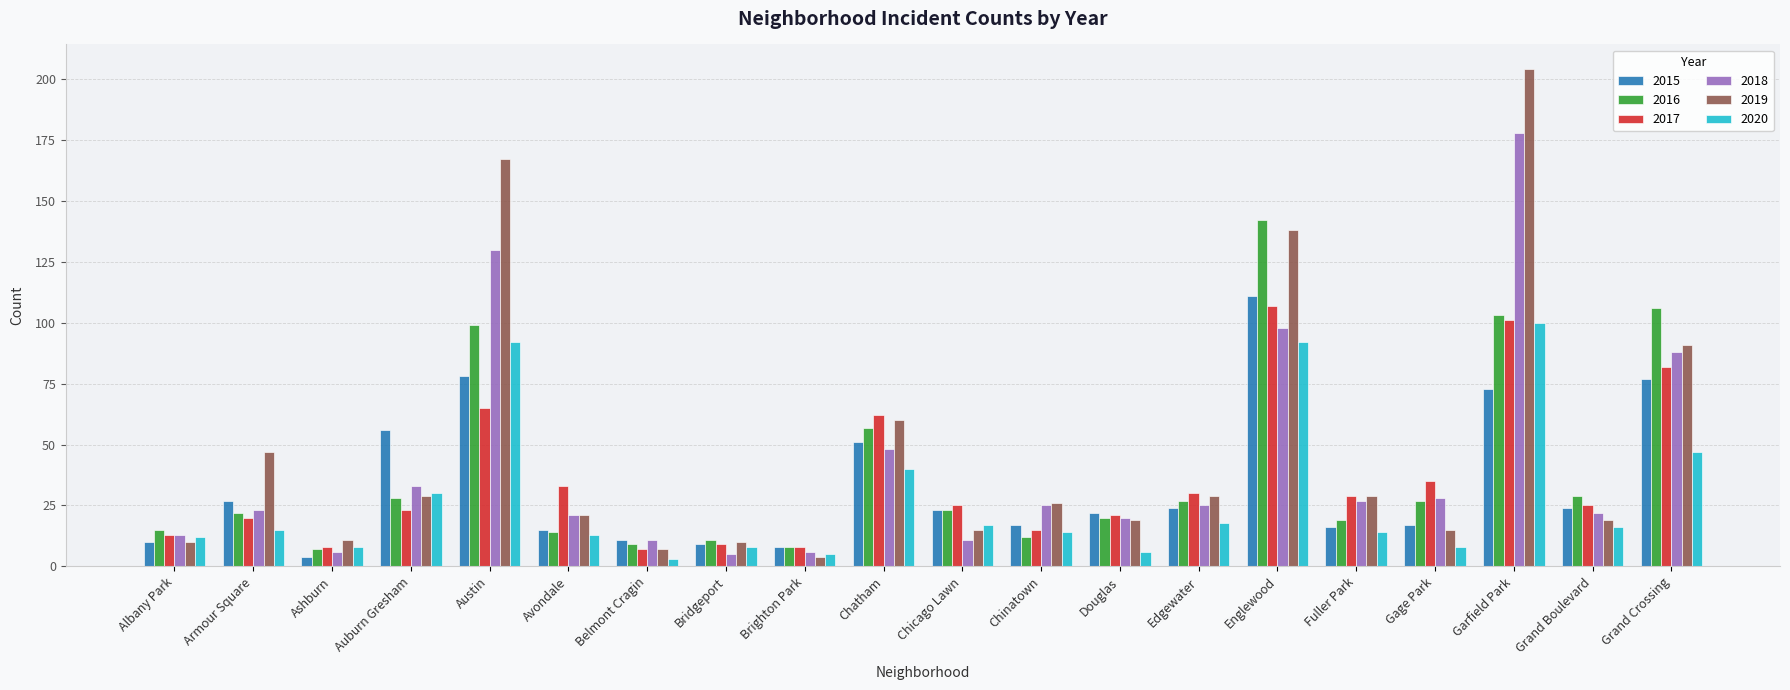

How many series are shown in this chart?

6